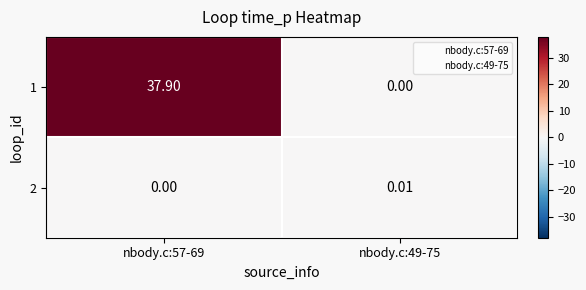

Which label corresponds to the smallest value in the chart?

nbody.c:49-75